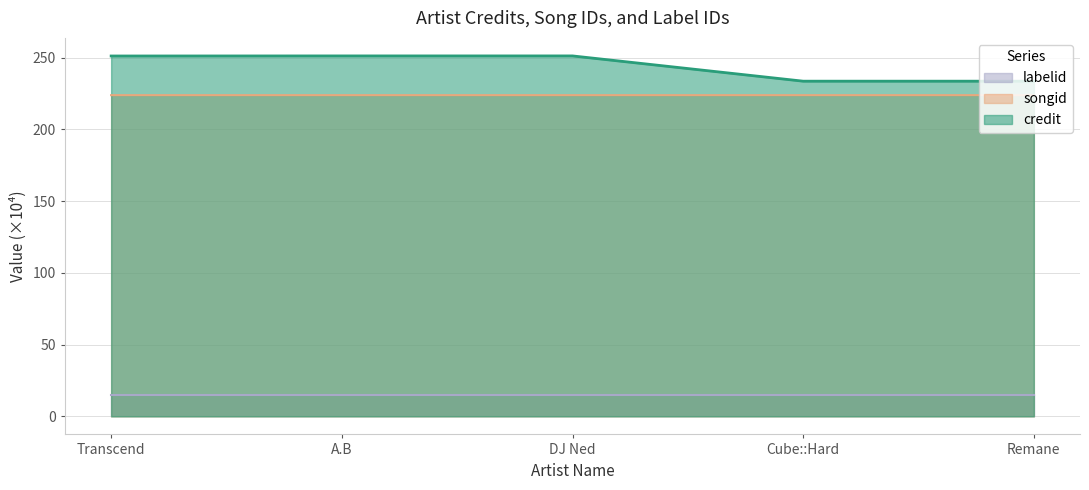

At which category is the sum across all series the highest?

A.B